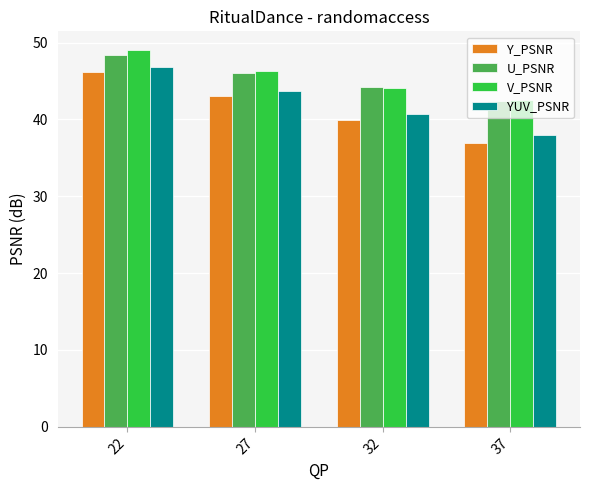

What is the difference between the U_PSNR values at 27 and 22?

2.3